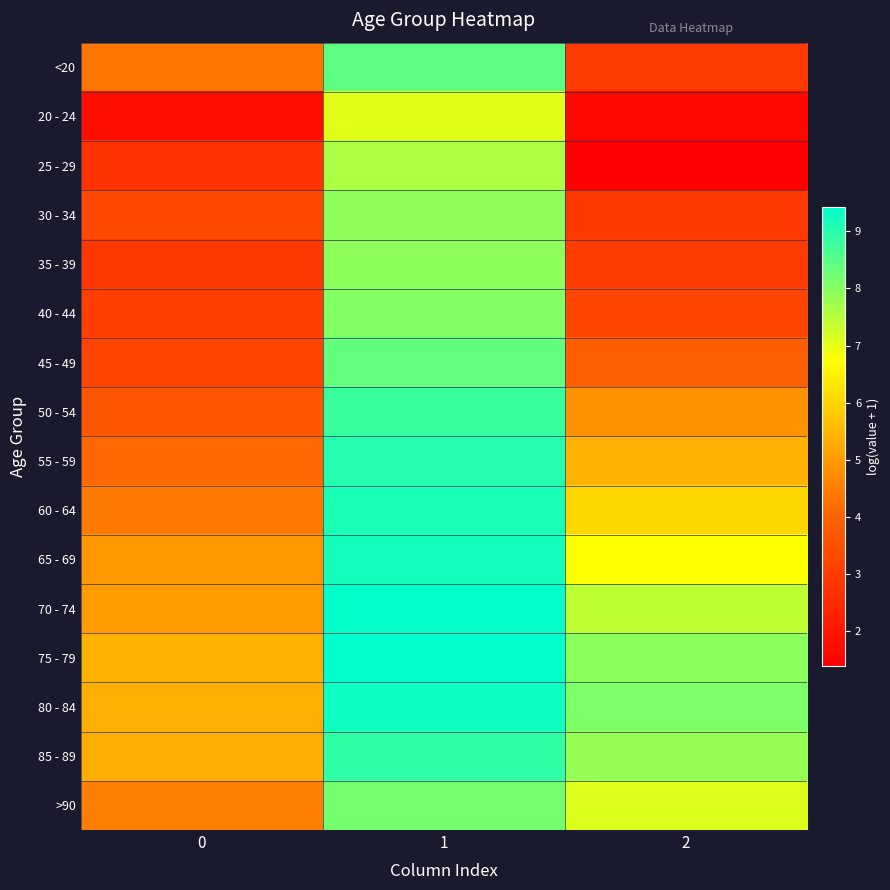

How many data points does each series have?

3